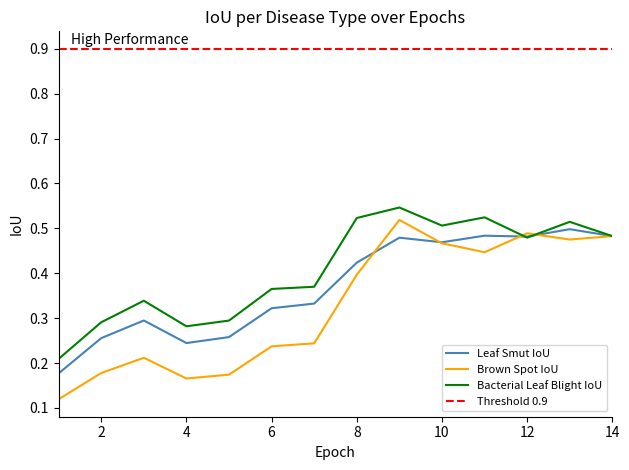

What is the lowest value of the Leaf_Smut_IoU series?

0.2